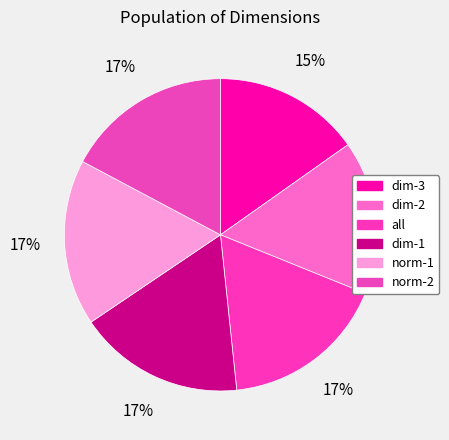

Is there any slice that represents more than half of the pie?

No